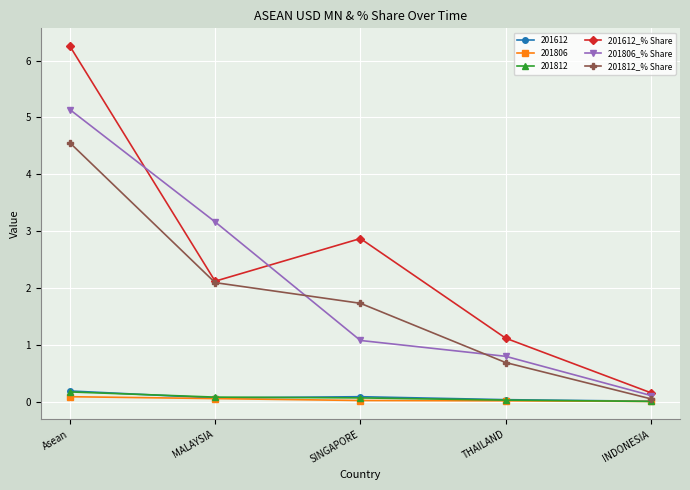

Rank the categories by 201812_% Share value from lowest to highest.

INDONESIA, THAILAND, SINGAPORE, MALAYSIA, Asean